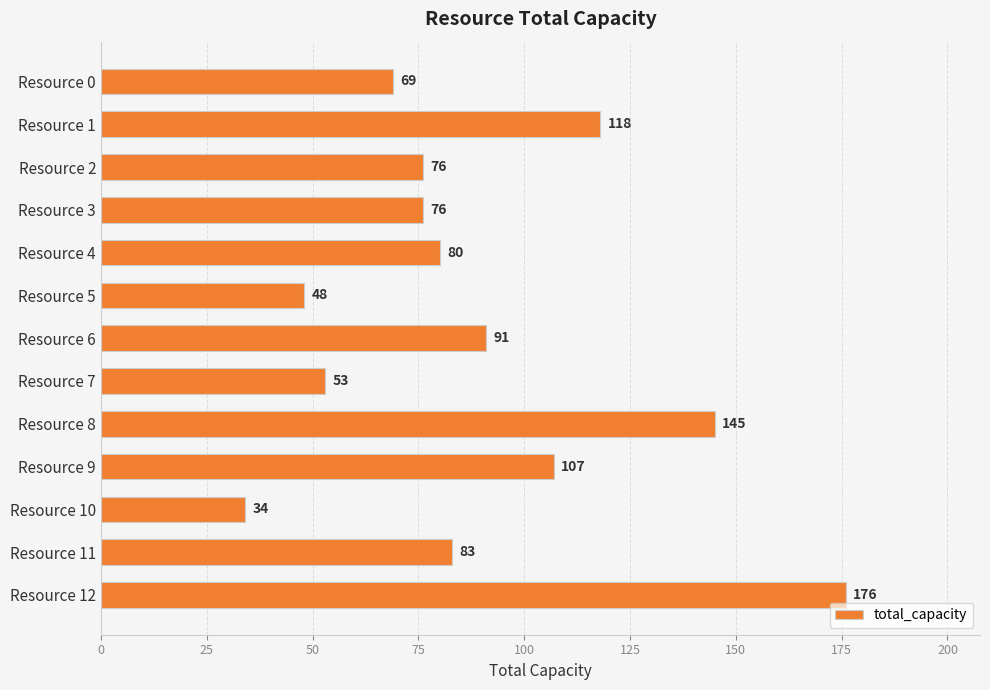

Reading top to bottom, transcribe all the data shown in this chart.

Resource 0=69	Resource 1=118	Resource 2=76	Resource 3=76	Resource 4=80	Resource 5=48	Resource 6=91	Resource 7=53	Resource 8=145	Resource 9=107	Resource 10=34	Resource 11=83	Resource 12=176